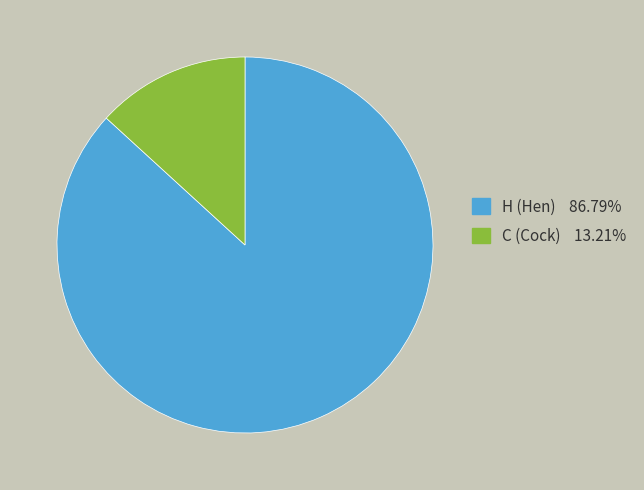

True or false: C accounts for 13% of the total.

True